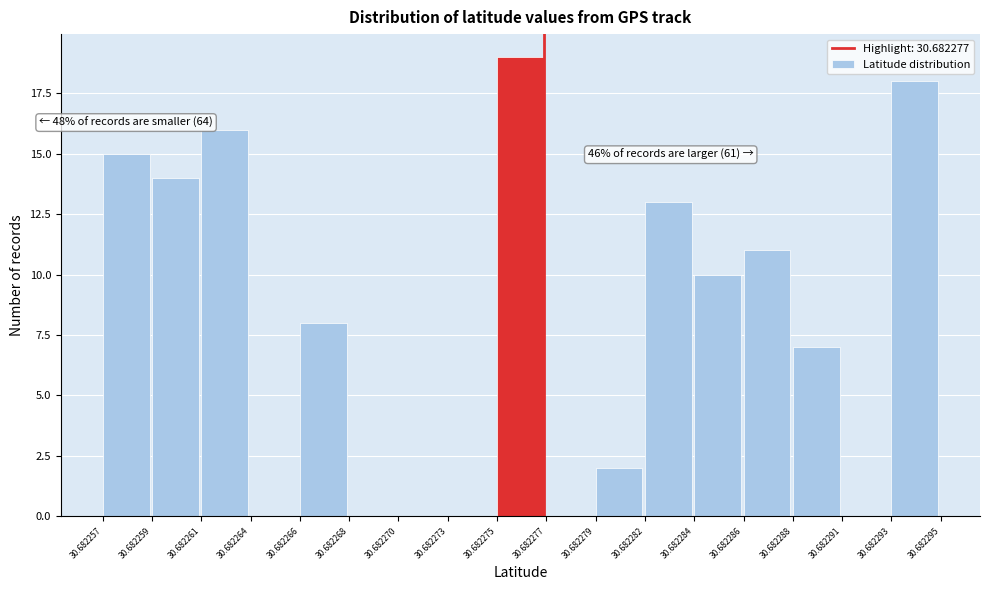

Reading left to right, extract all data points from this chart.

30.682257=15	30.682259=14	30.682261=16	30.682264=0	30.682266=8	30.682268=0	30.682270=0	30.682273=0	30.682275=19	30.682277=0	30.682279=2	30.682282=13	30.682284=10	30.682286=11	30.682288=7	30.682291=0	30.682293=18